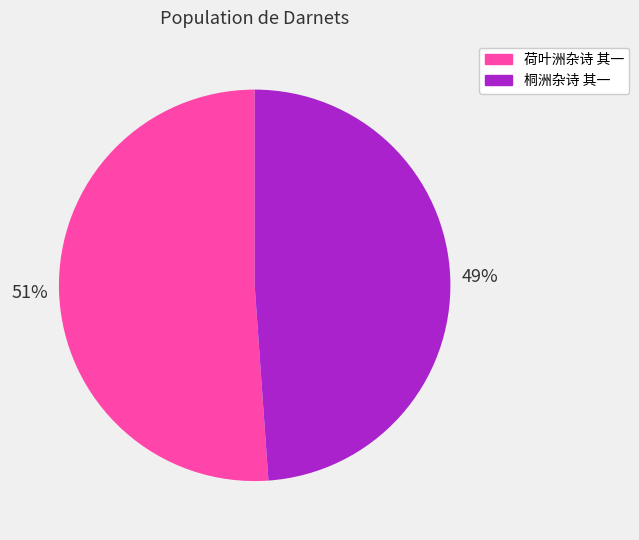

Which slice is the largest?

荷叶洲杂诗 其一